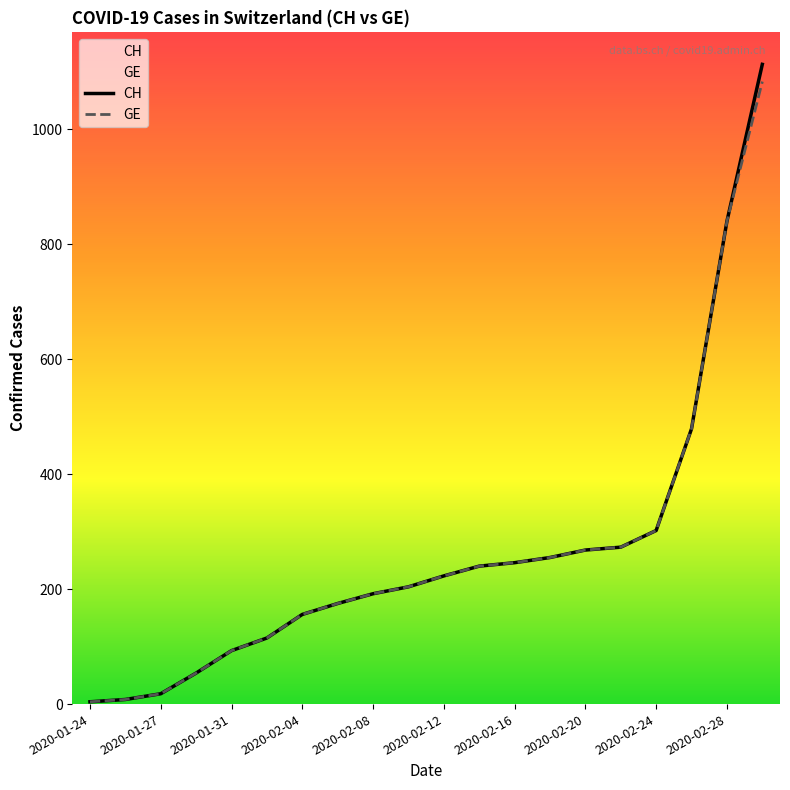

What is the greatest value displayed?

1113